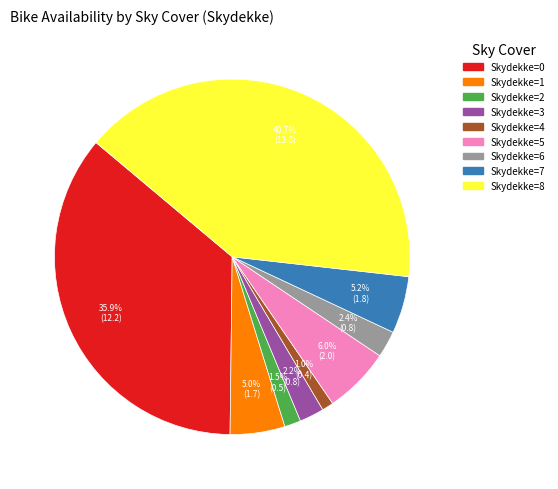

Does any single category account for the majority?

No